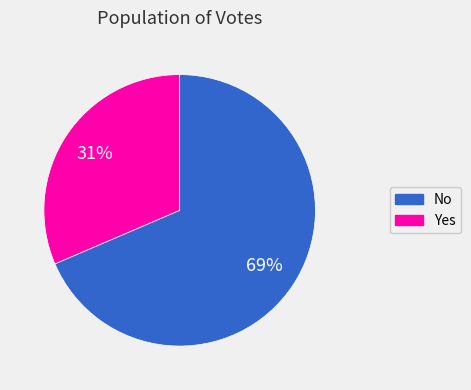

To the nearest percent, what percentage of the pie is Yes?

31%